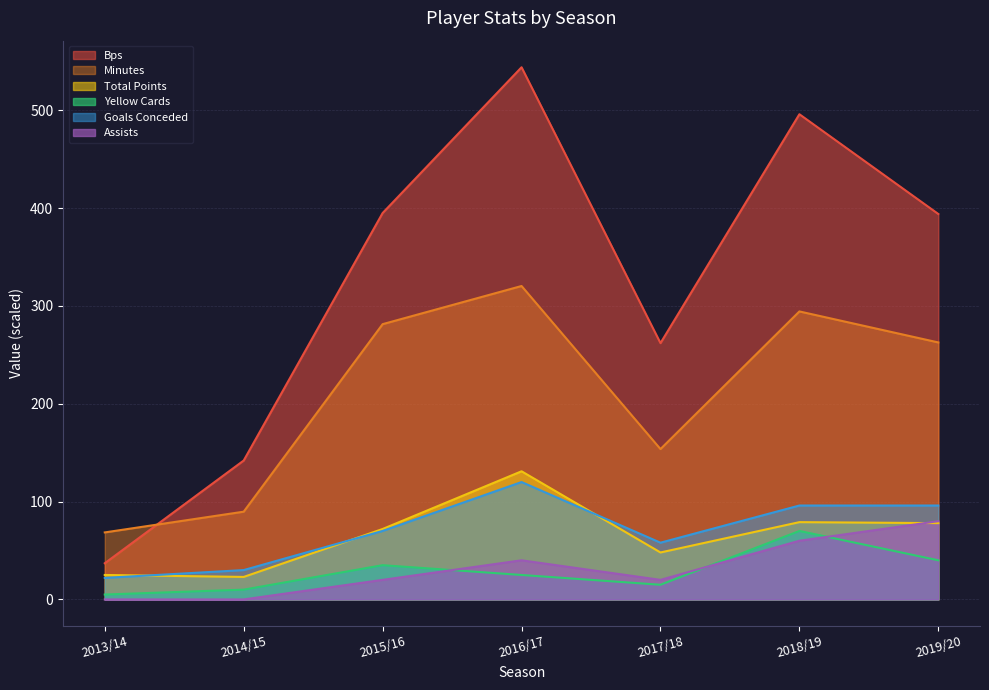

What is the lowest value of the minutes series?

68.5